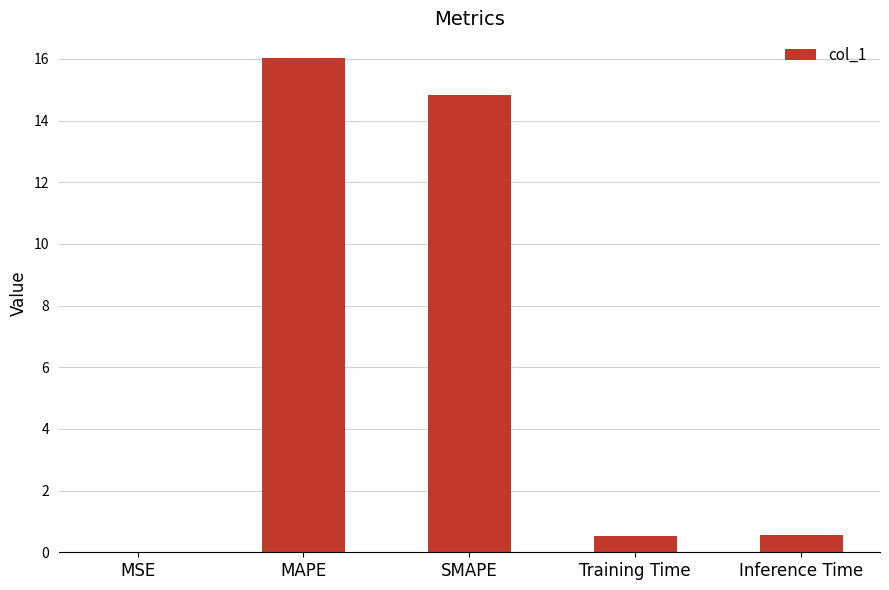

What is the sum of all values?

31.9